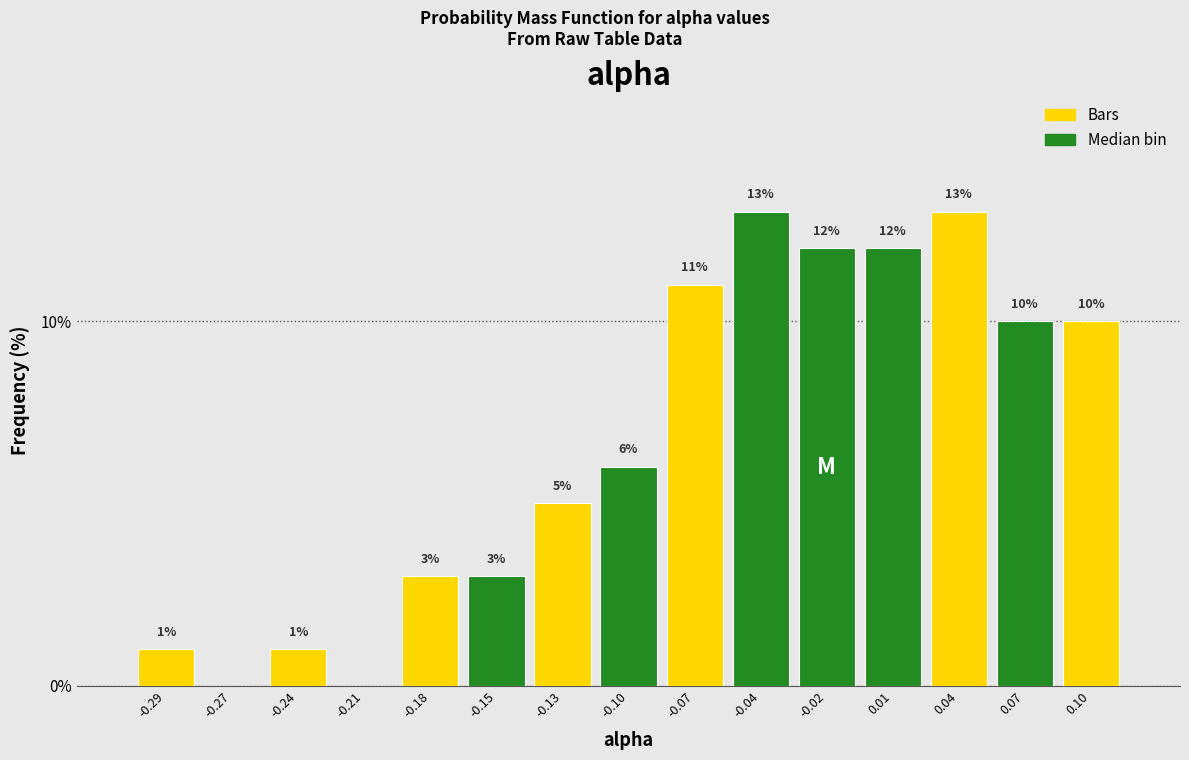

Reading left to right, what are all the values shown in this chart?

-0.29=1	-0.27=0	-0.24=1	-0.21=0	-0.18=3	-0.15=3	-0.13=5	-0.10=6	-0.07=11	-0.04=13	-0.02=12	0.01=12	0.04=13	0.07=10	0.10=10